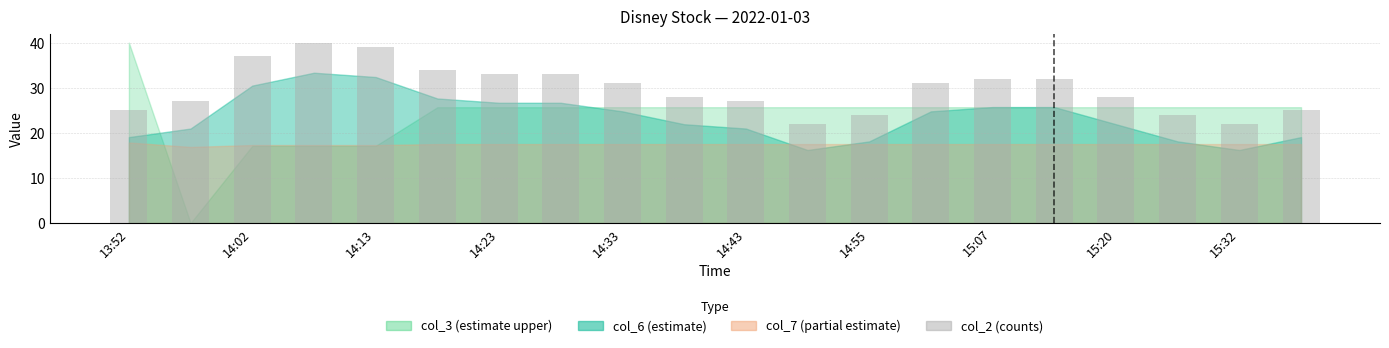

How many values are below 31?

10